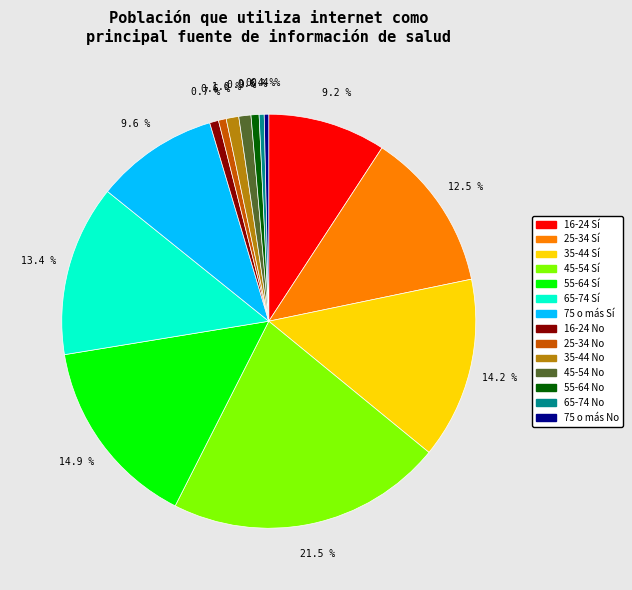

Is there a majority slice in this chart?

No